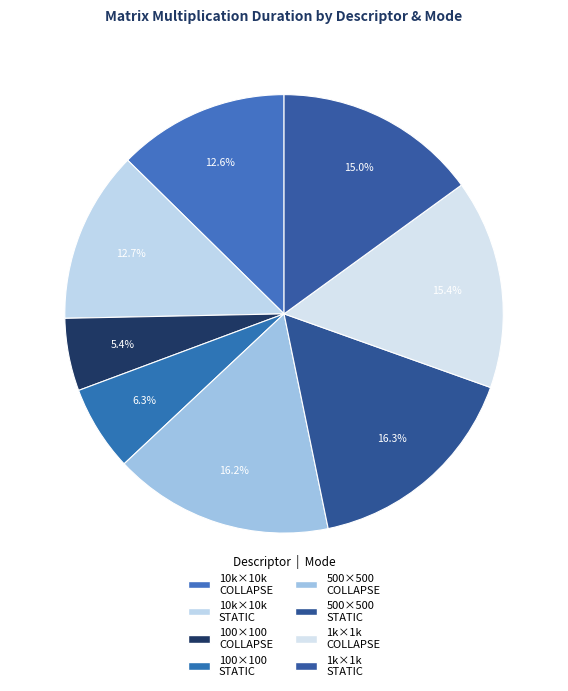

Count the number of slices in the pie.

8